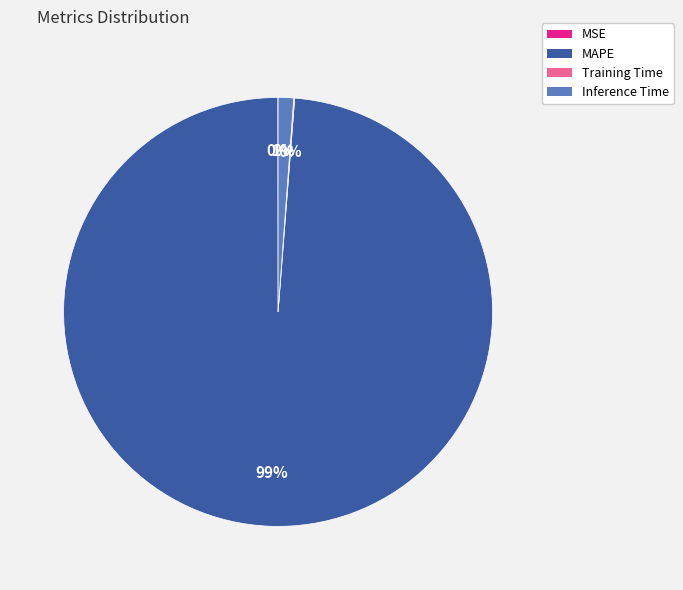

What percentage is the MAPE slice, to the nearest percent?

99%